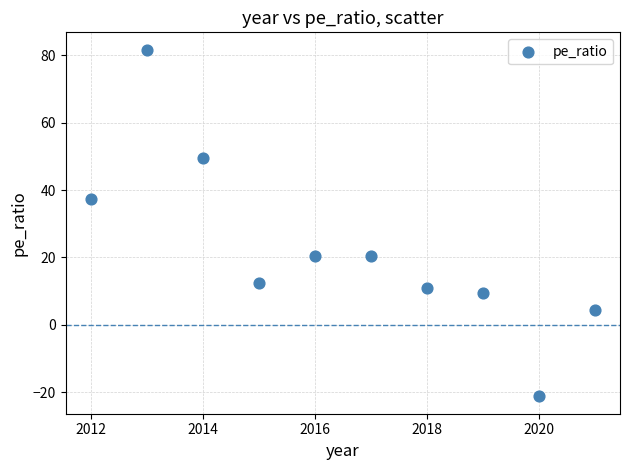

What is the average X value?

2016.5